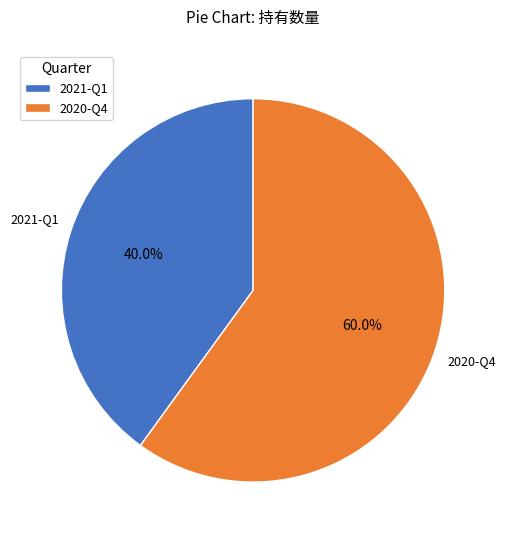

Count the number of slices in the pie.

2